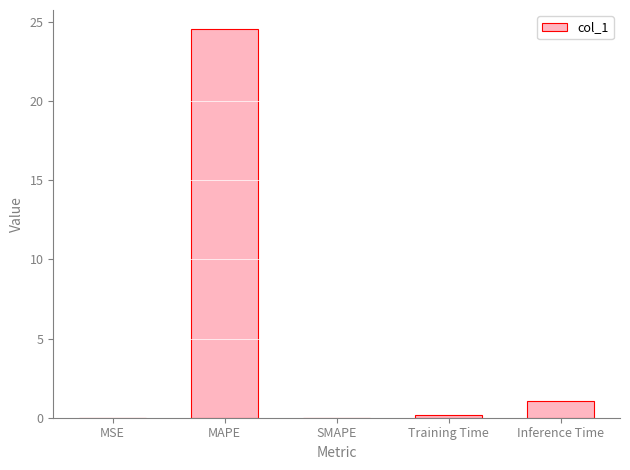

What is the change in value from MAPE to SMAPE?

-24.5